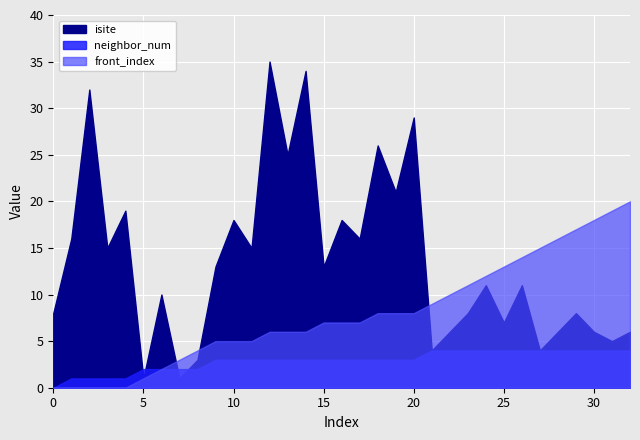

What is the total value across all series at 9?

21